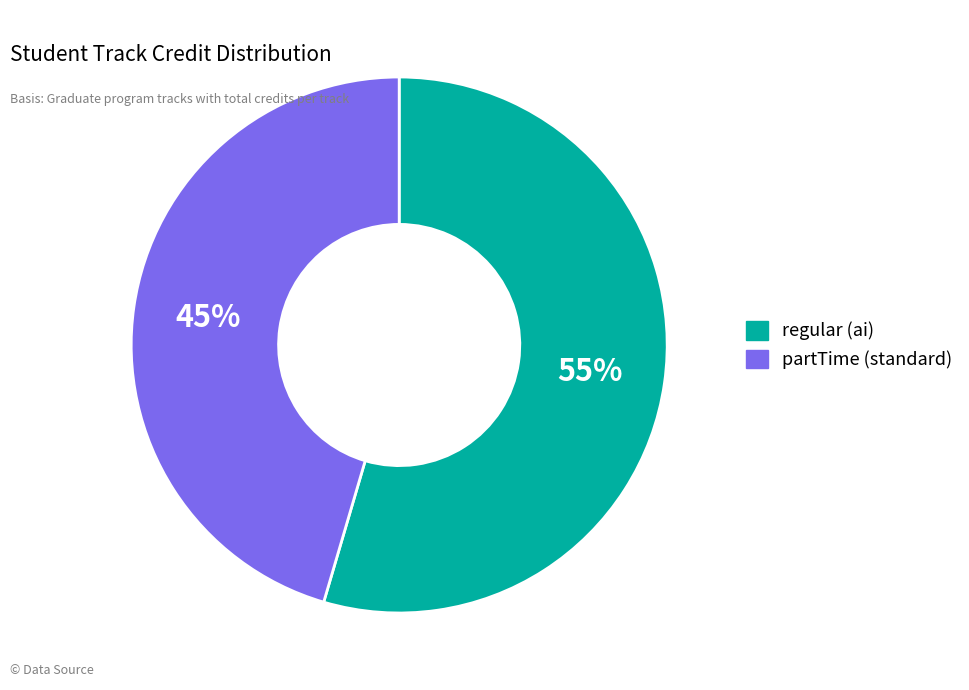

What is the smallest slice in the pie chart?

partTime (standard)